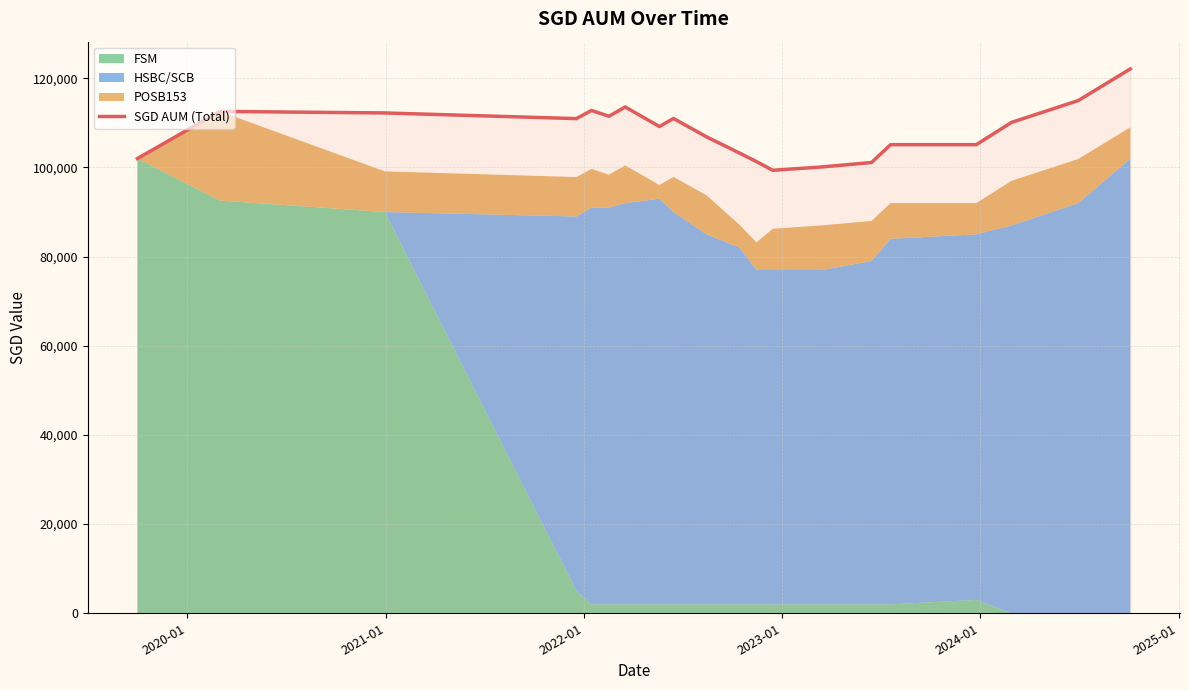

What is the average value?

108256.7